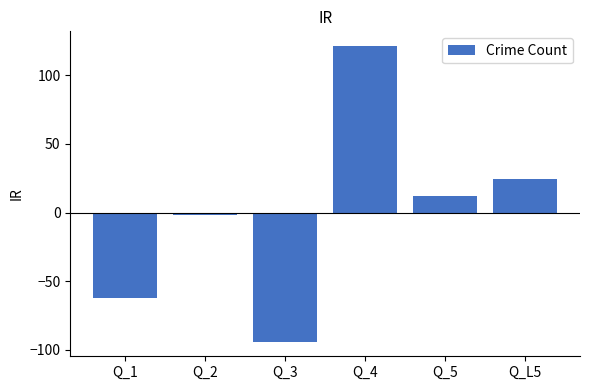

How many values are below zero?

3